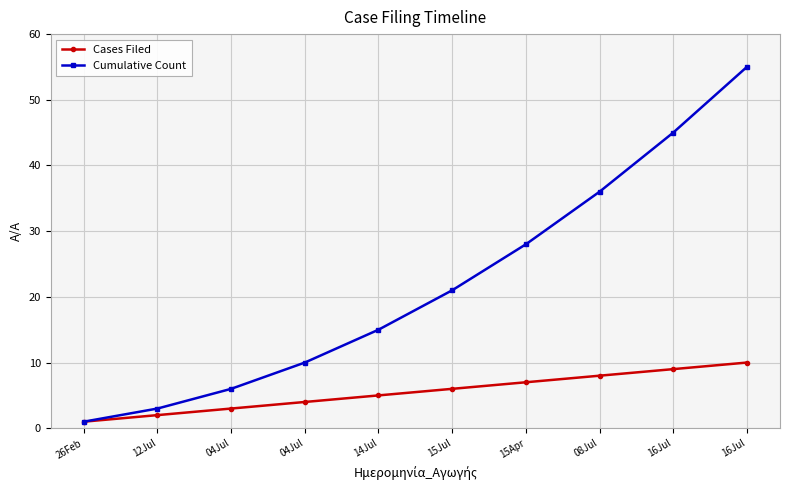

True or false: Cumulative Count and Cases Filed intersect in this chart.

False